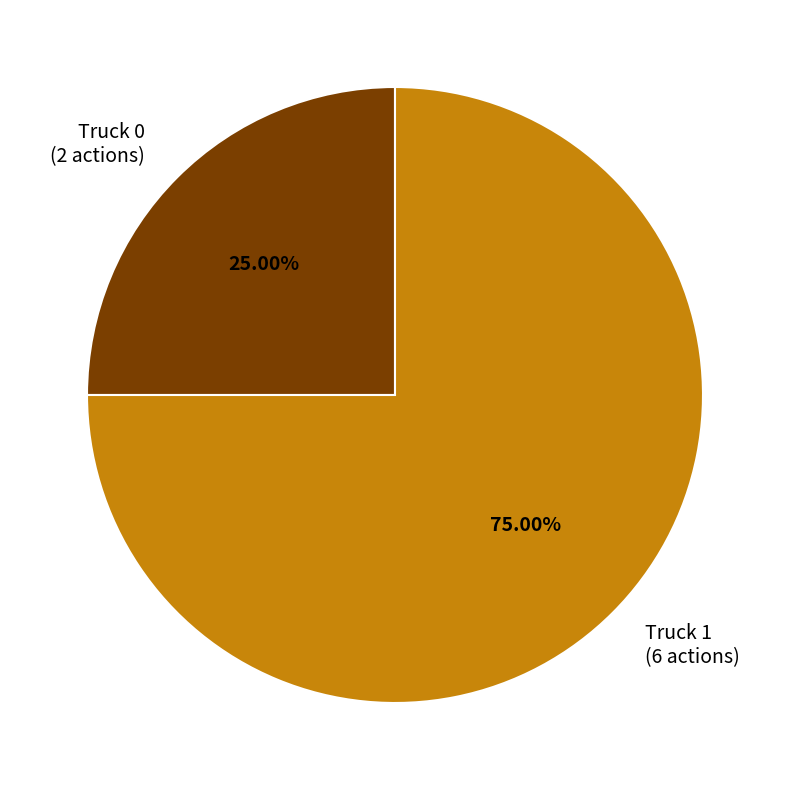

How many slices are in this pie chart?

2